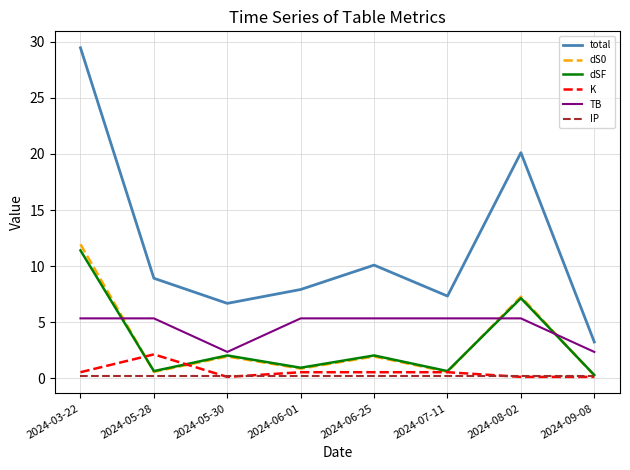

What is the lowest value of the TB series?

2.4